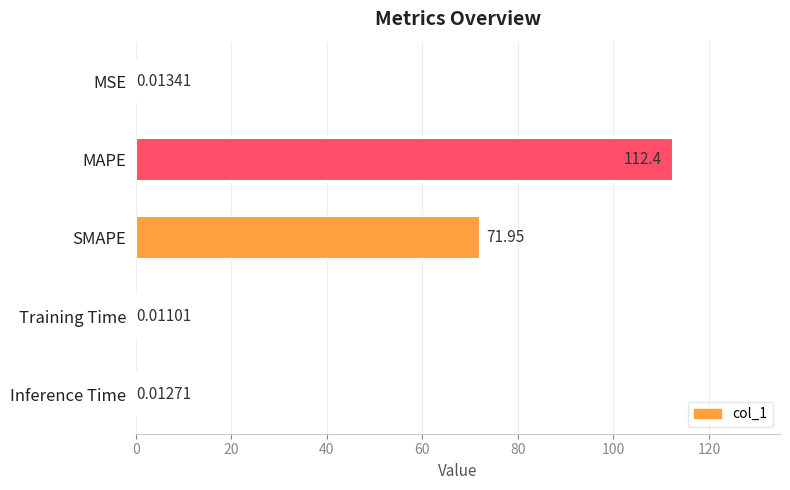

Which category has the highest value across all series?

MAPE